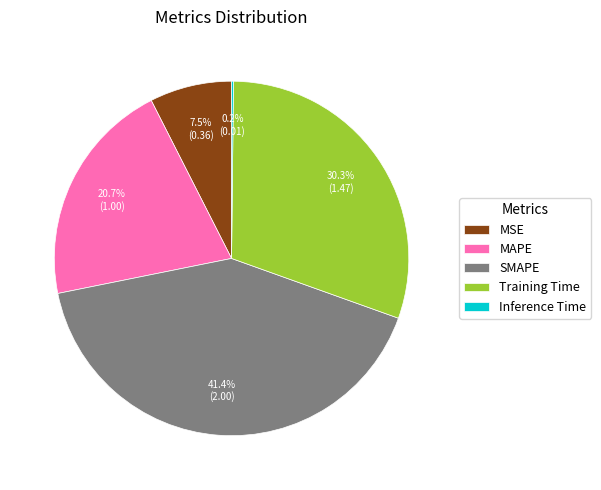

How much of the chart is everything except MSE?

92.5%